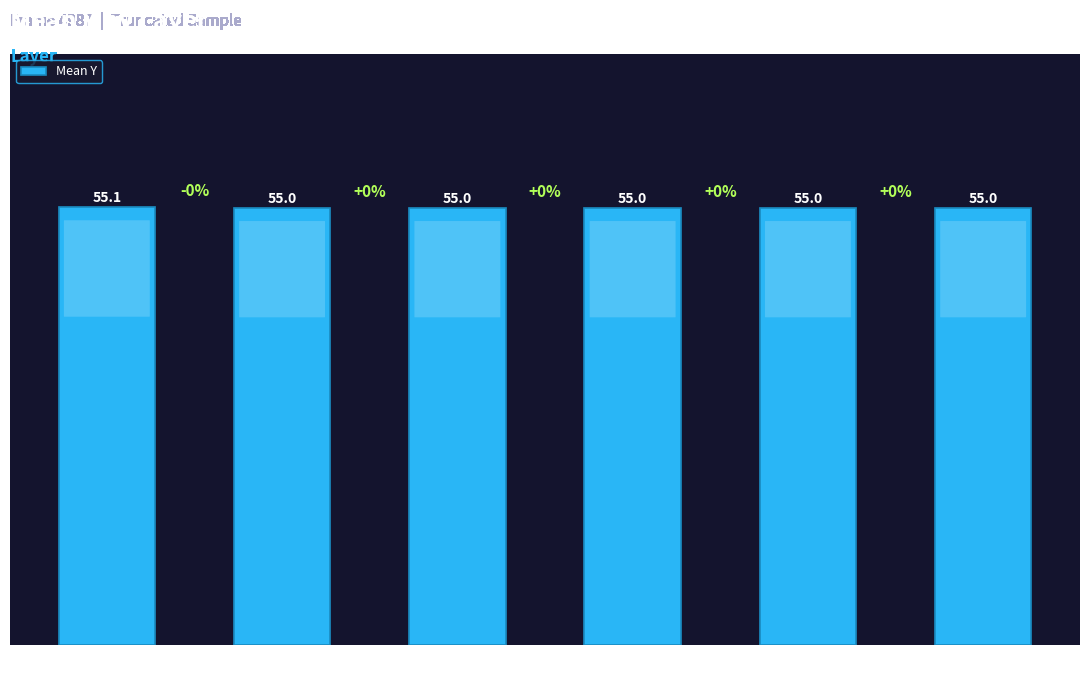

Reading left to right, transcribe all the data shown in this chart.

Layer
268435456=55.1	Layer
268435457=55.0	Layer
268435458=55.0	Layer
536870912=55.0	Layer
536870913=55.0	Layer
536870914=55.0